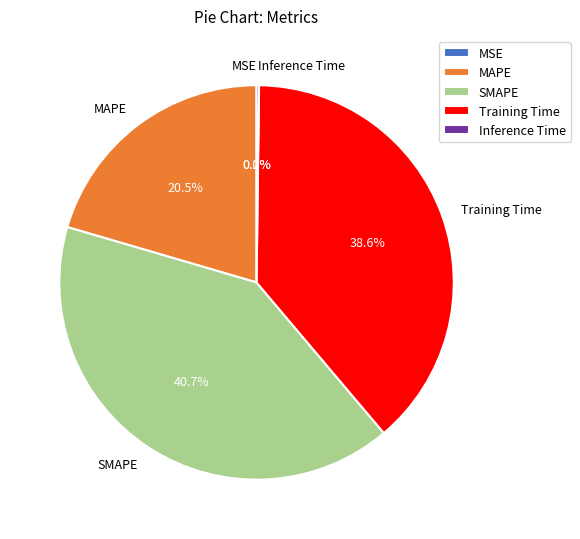

Does any single category account for the majority?

No